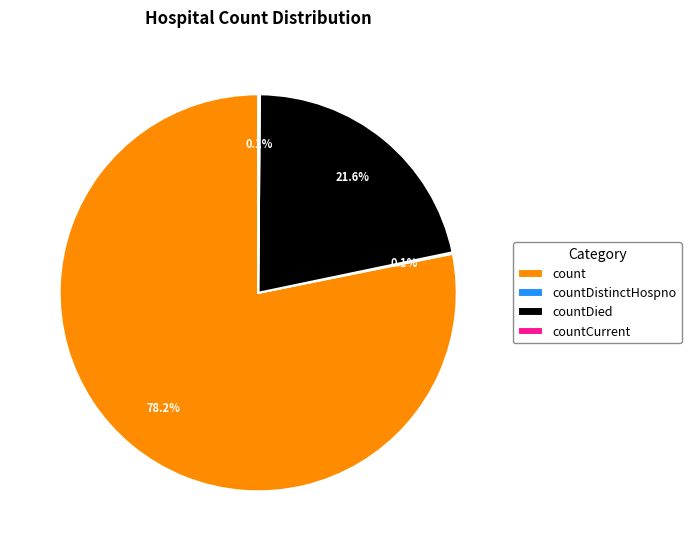

Approximately how many times larger is the value at count compared to countDied?

3.6